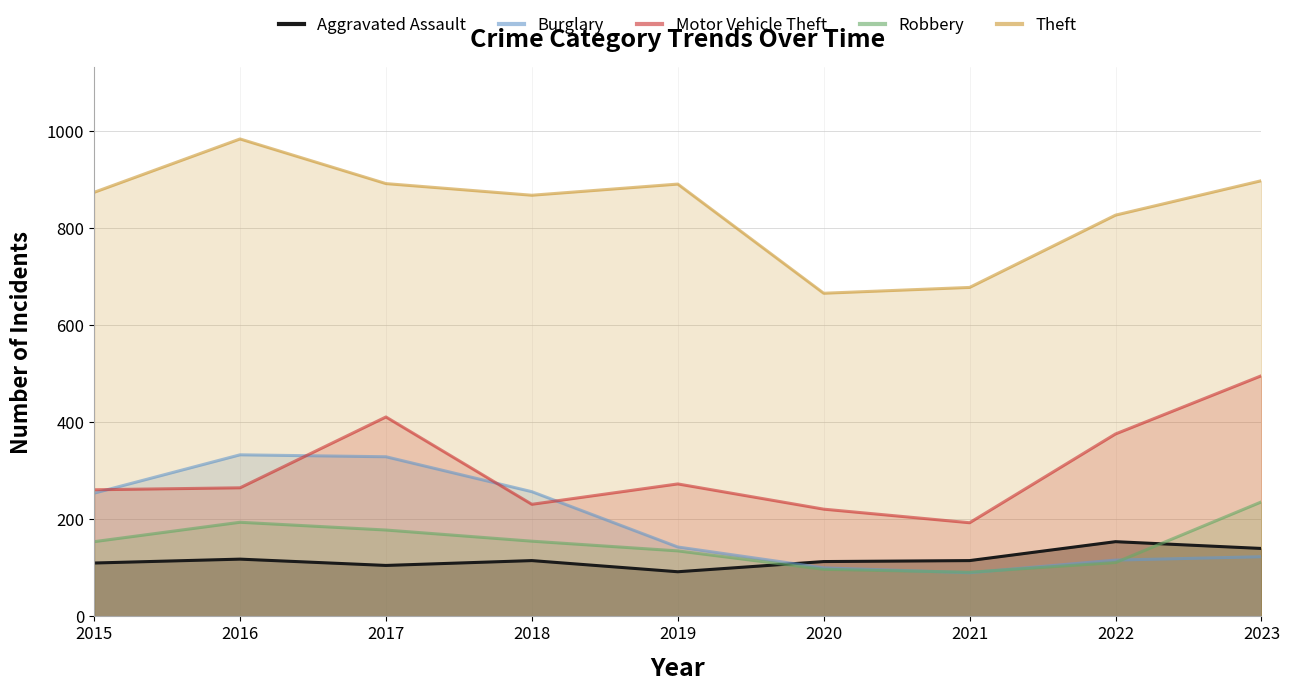

Reading right to left, extract all data points from this chart.

Aggravated Assault: 2023=140	2022=154	2021=115	2020=113	2019=92	2018=115	2017=105	2016=118	2015=110
Burglary: 2023=123	2022=116	2021=90	2020=100	2019=143	2018=257	2017=329	2016=333	2015=254
Motor Vehicle Theft: 2023=496	2022=376	2021=193	2020=221	2019=273	2018=231	2017=411	2016=265	2015=261
Robbery: 2023=236	2022=111	2021=91	2020=97	2019=135	2018=155	2017=178	2016=194	2015=154
Theft: 2023=898	2022=827	2021=678	2020=666	2019=891	2018=868	2017=892	2016=984	2015=874